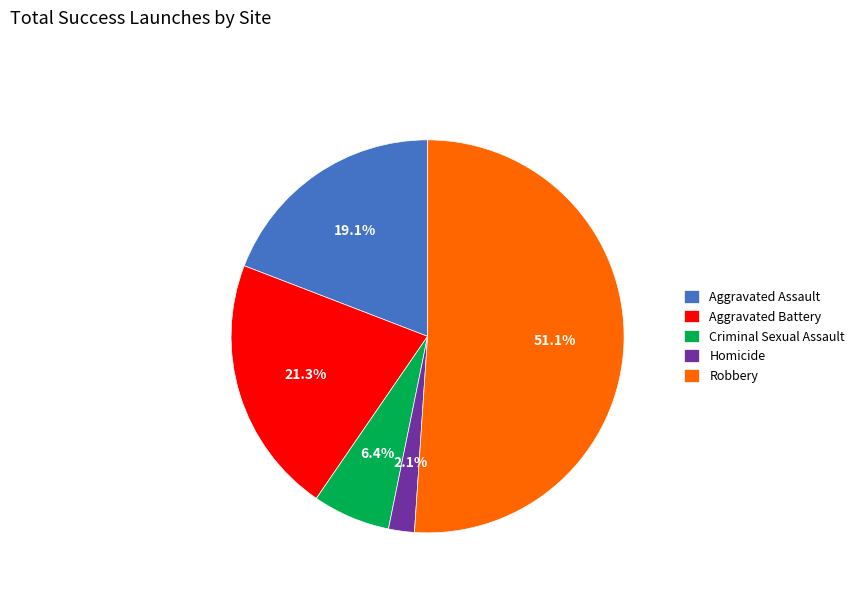

Rank the categories by value from lowest to highest.

Homicide, Criminal Sexual Assault, Aggravated Assault, Aggravated Battery, Robbery